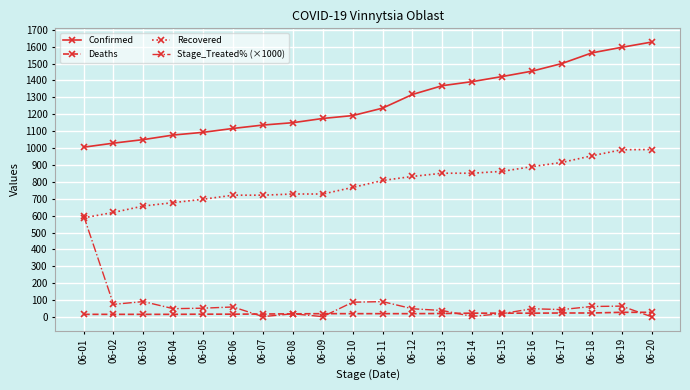

How many values in the Confirmed series are below 1236?

10